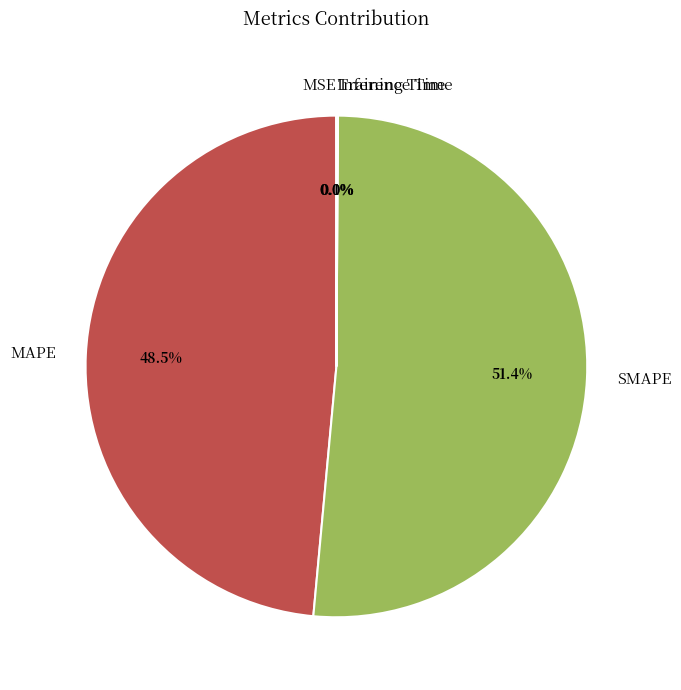

Which category has the biggest portion of the pie?

SMAPE